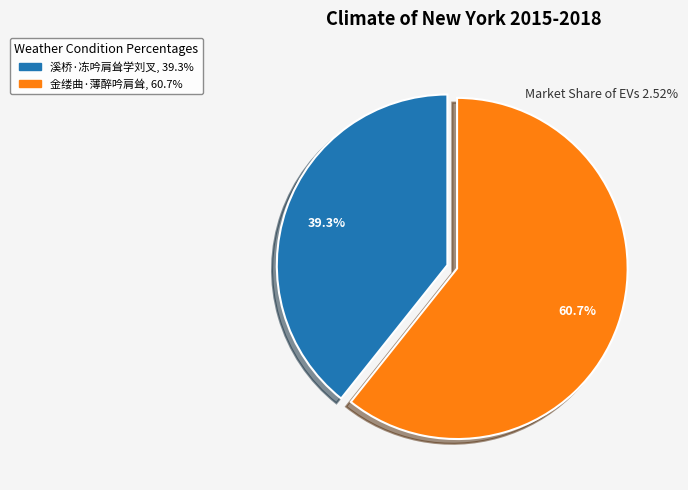

Count the number of slices in the pie.

2